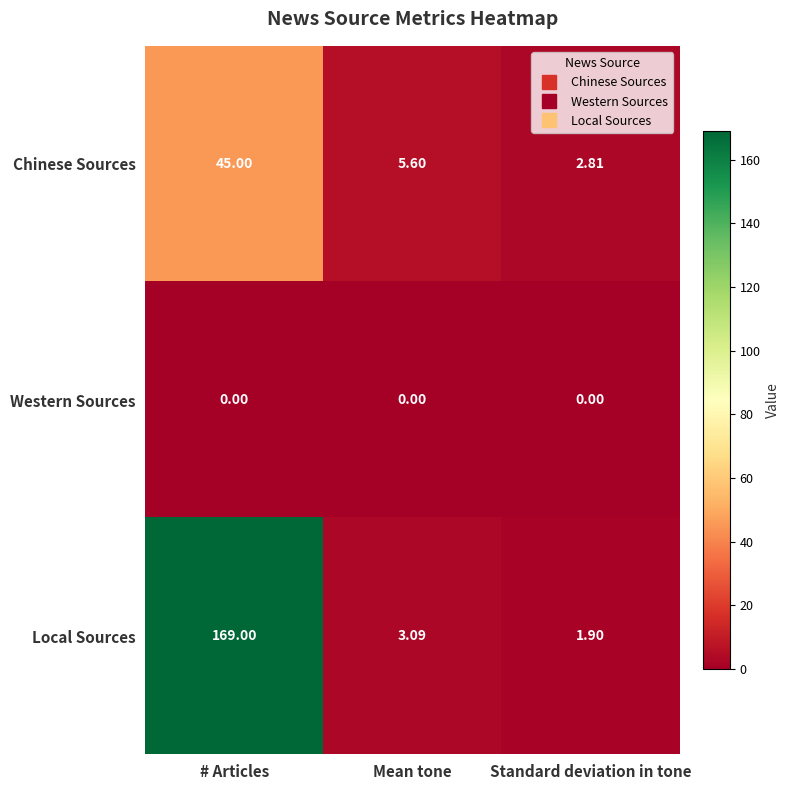

List the series in order of their overall mean, highest first.

Local Sources, Chinese Sources, Western Sources